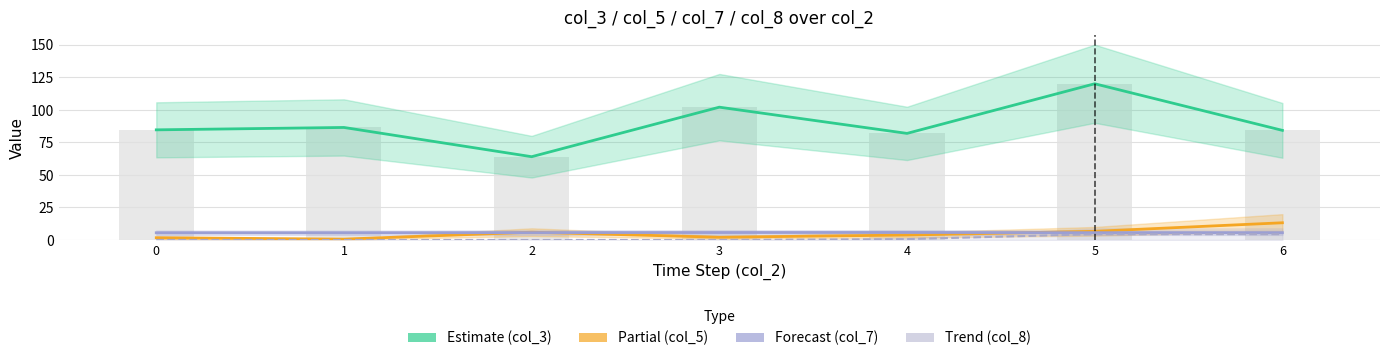

What is the highest value of the Trend (col_8) series?

4.5